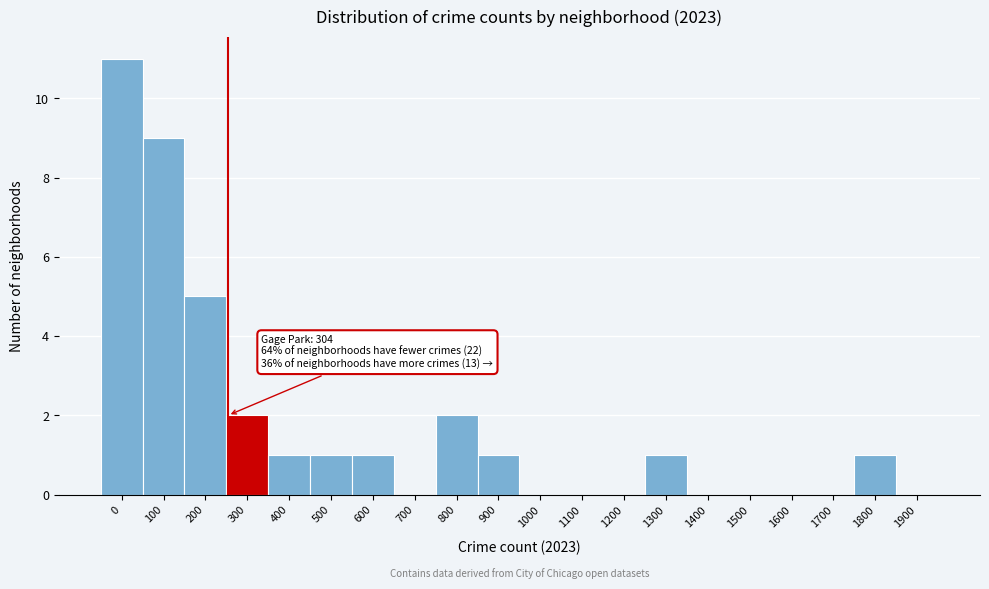

Reading left to right, list all the values displayed in this chart.

0=11	100=9	200=5	300=2	400=1	500=1	600=1	700=0	800=2	900=1	1000=0	1100=0	1200=0	1300=1	1400=0	1500=0	1600=0	1700=0	1800=1	1900=0